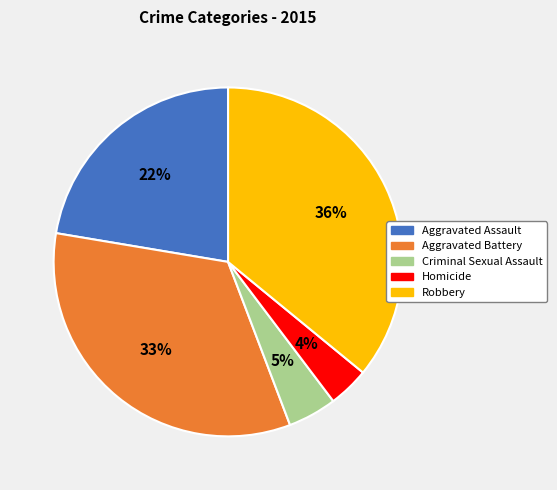

Which category has the biggest portion of the pie?

Robbery